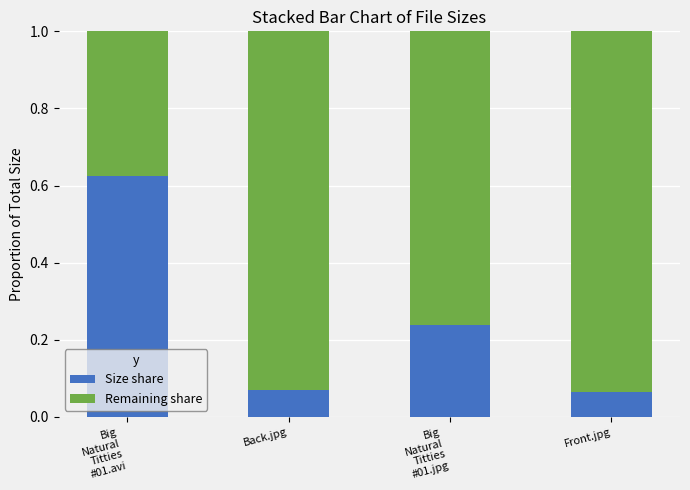

Are the bars grouped side by side (vs. stacked)?

No